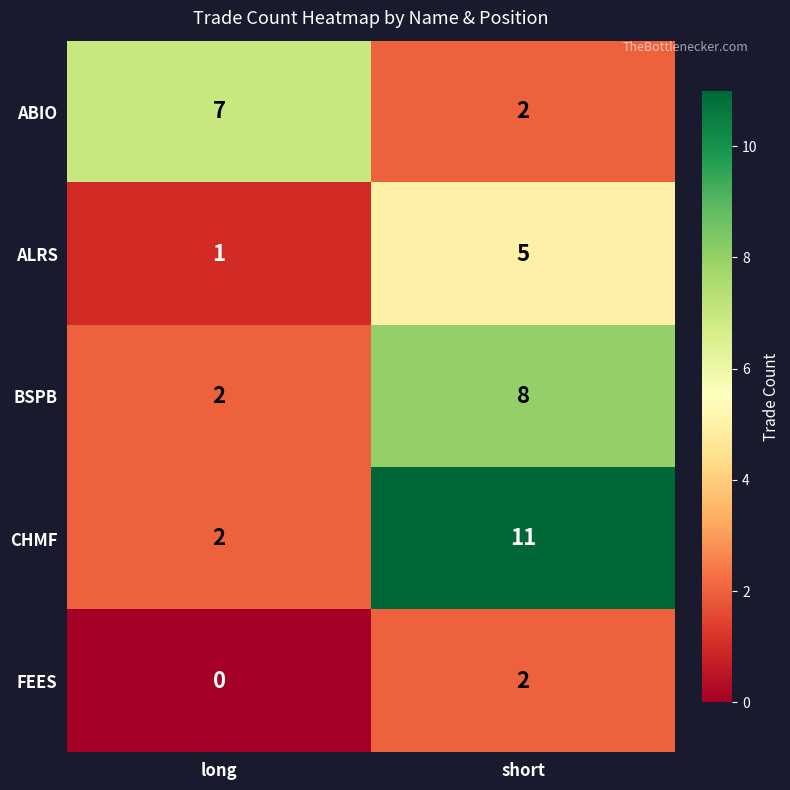

Which series has the widest spread of values?

CHMF